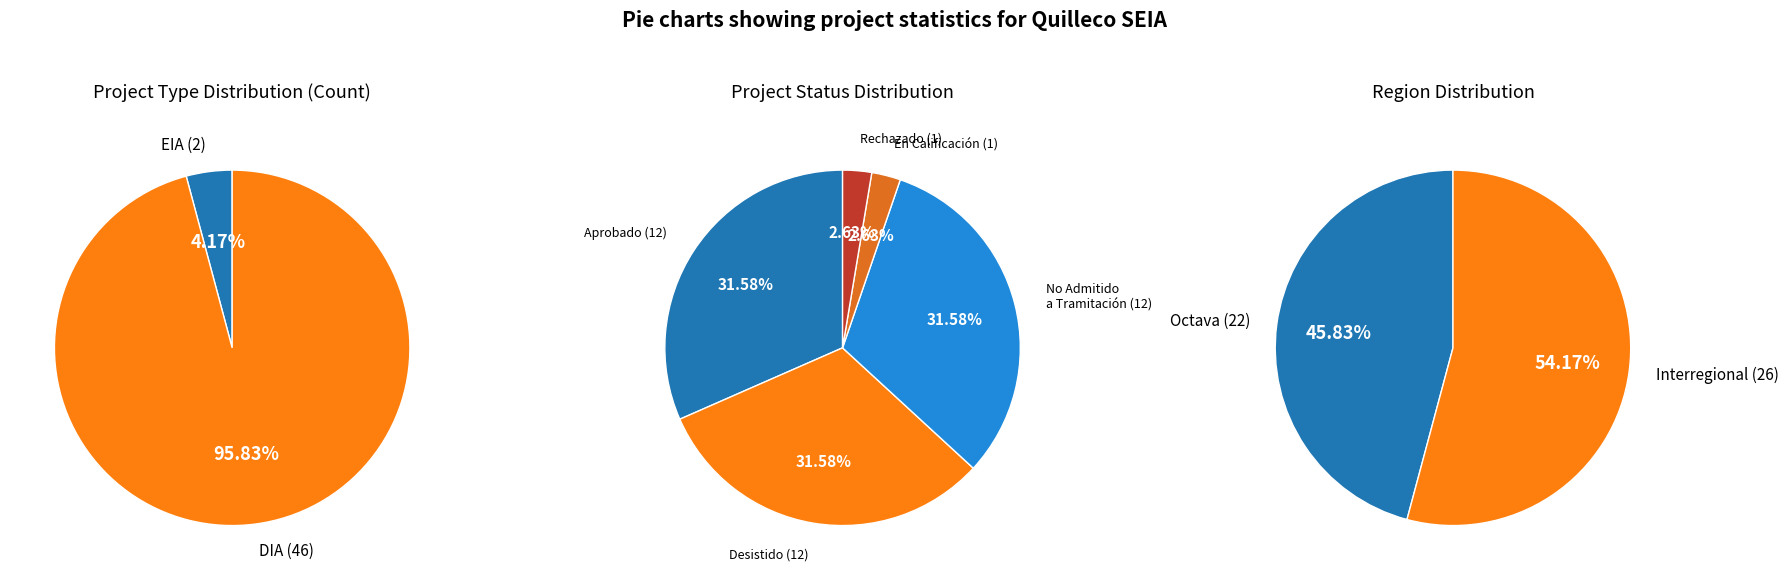

What percentage is the DIA slice, to the nearest percent?

96%